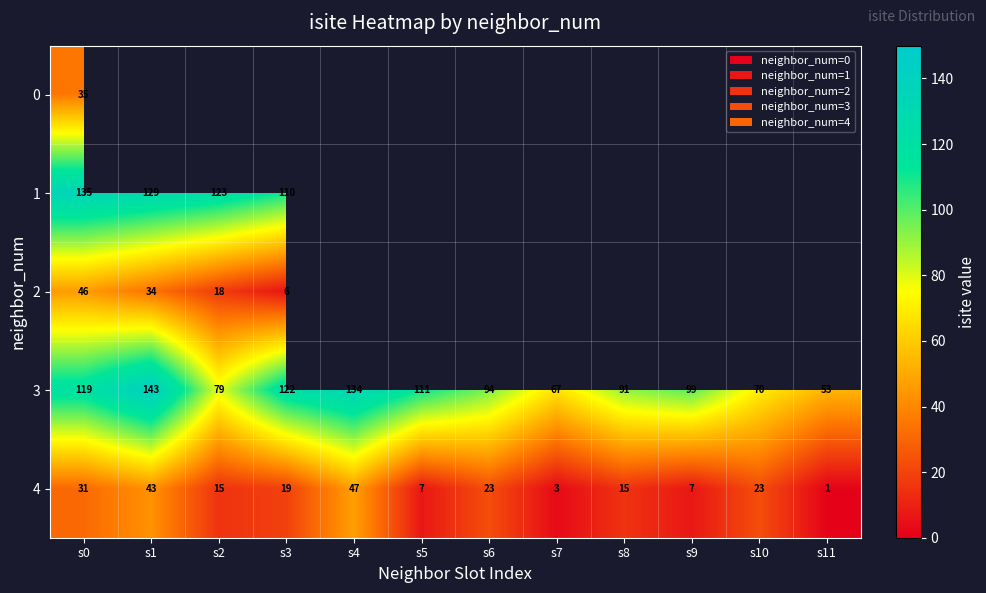

Where does the 4 series first go above 19?

s0